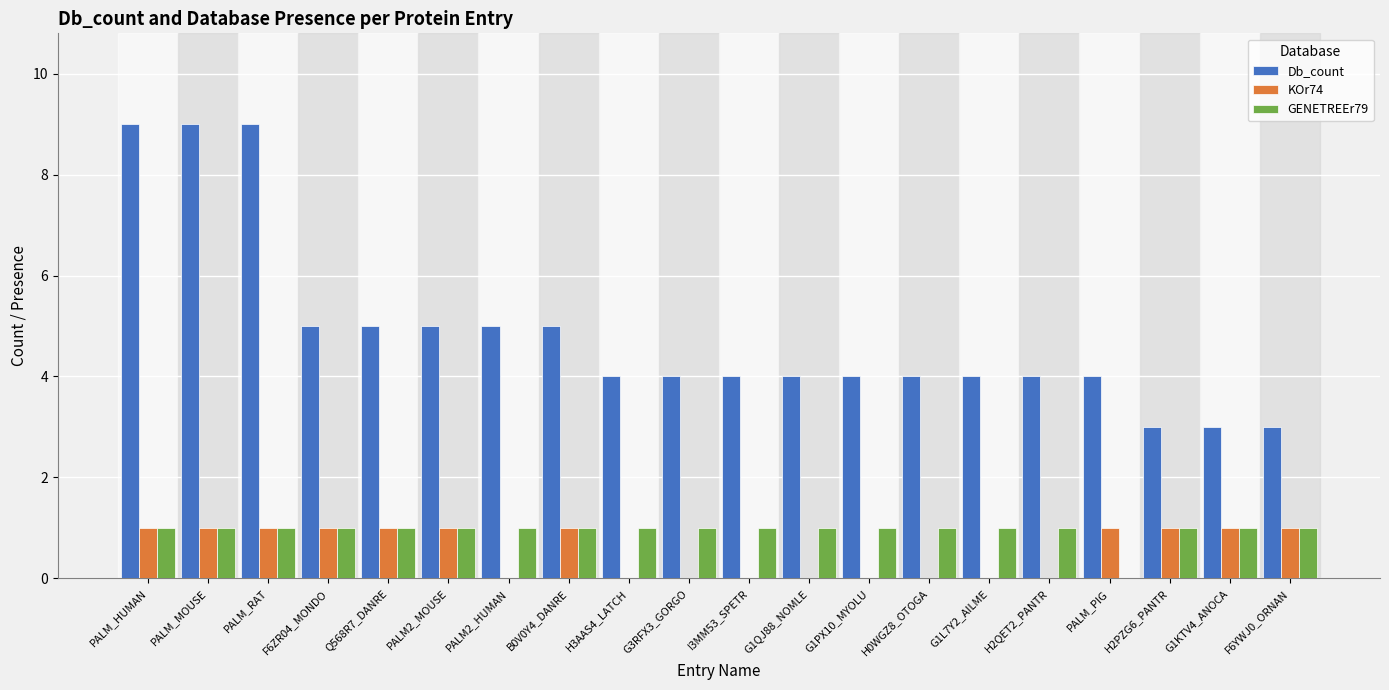

True or false: KOr74 has a value of 0 at G1L7Y2_AILME.

True